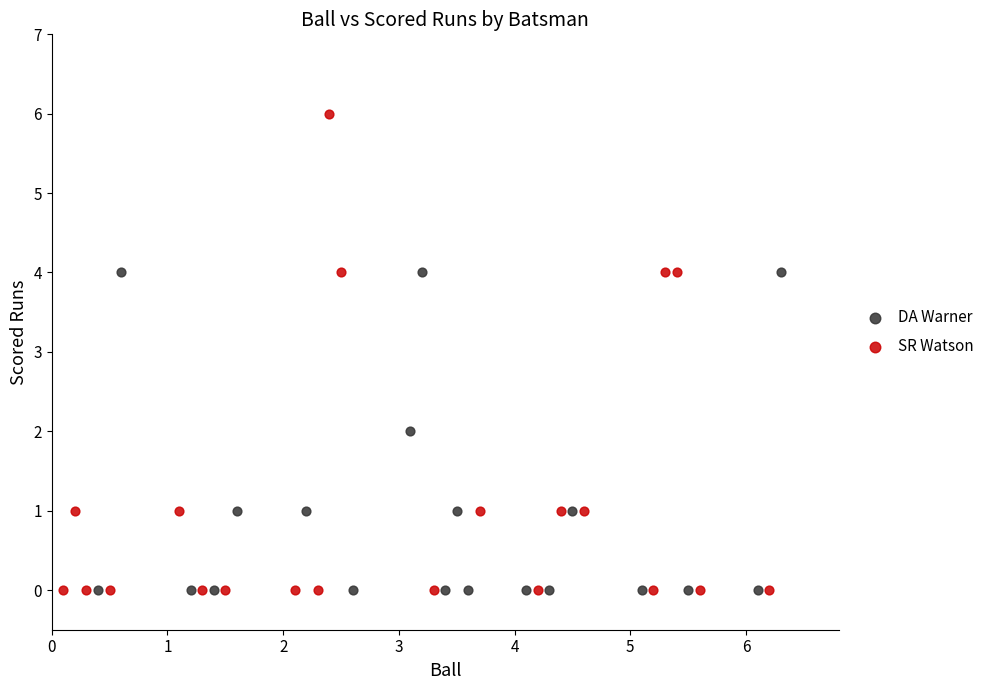

Which series has the largest Y range (max minus min)?

SR Watson